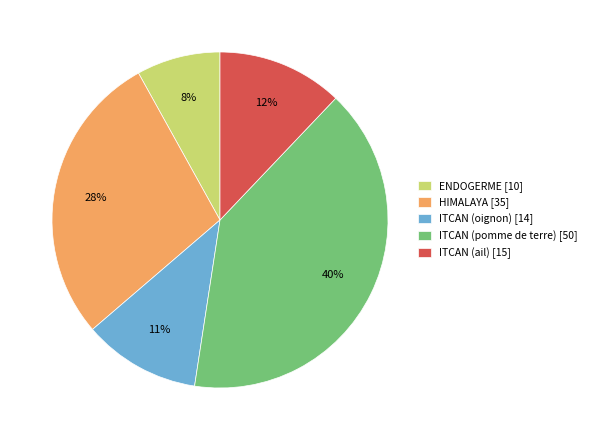

Rank the categories by value from lowest to highest.

ENDOGERME, ITCAN (oignon), ITCAN (ail), HIMALAYA, ITCAN (pomme de terre)